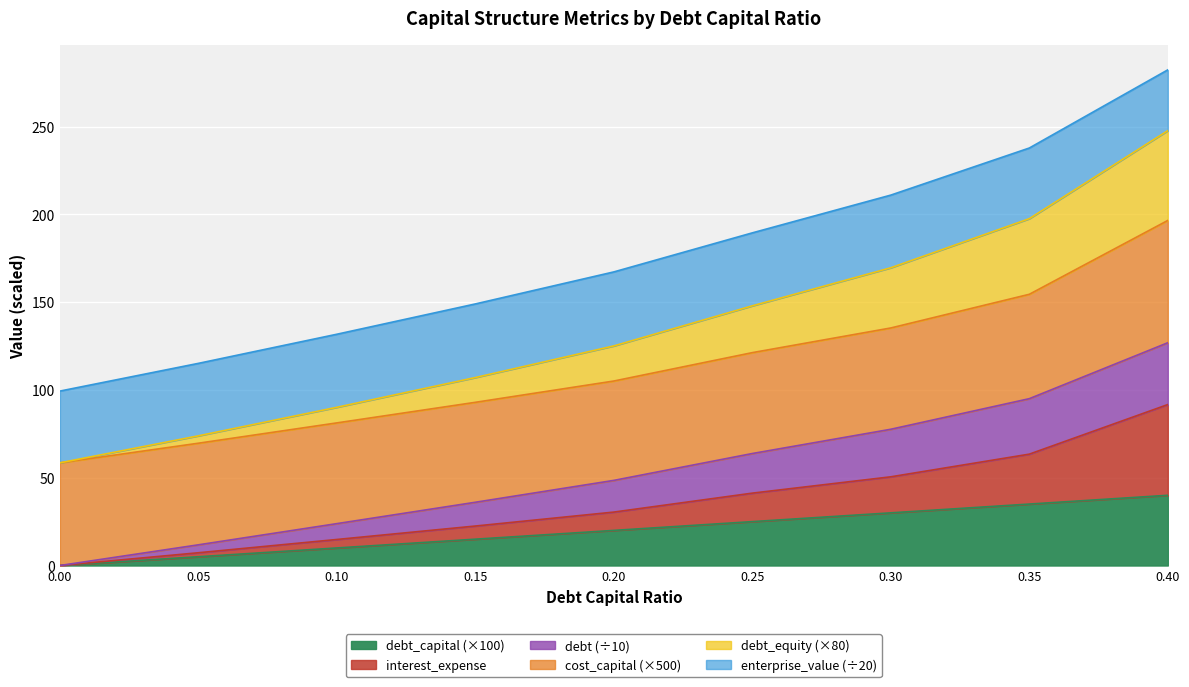

At how many categories does at least one series exceed 224?

2